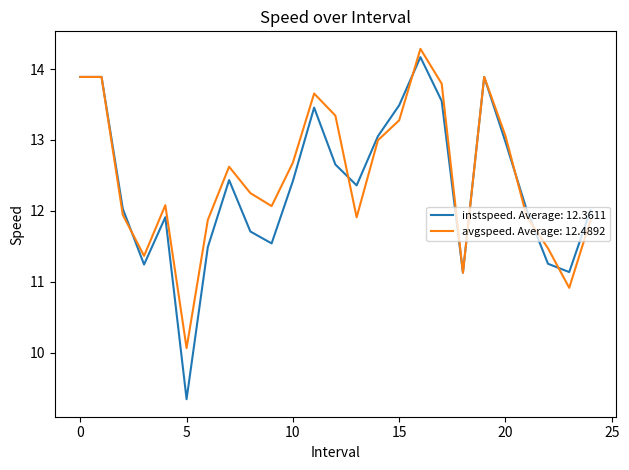

What is the minimum value for instspeed. Average: 12.3611?

9.3